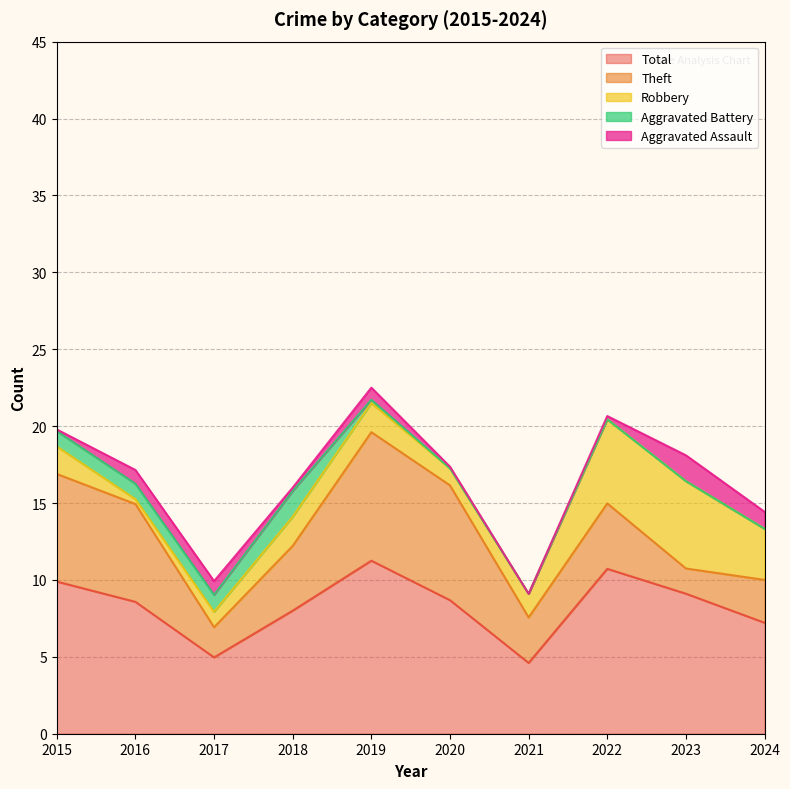

Does the chart have visible grid lines?

Yes